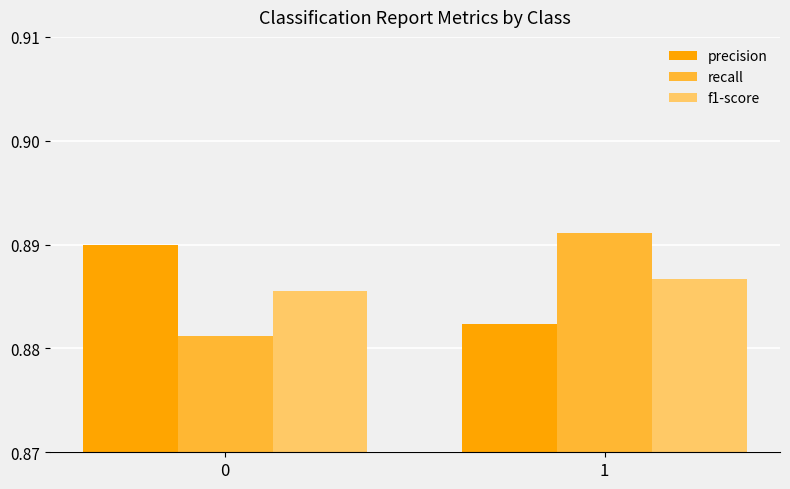

Which series has the widest spread of values?

recall